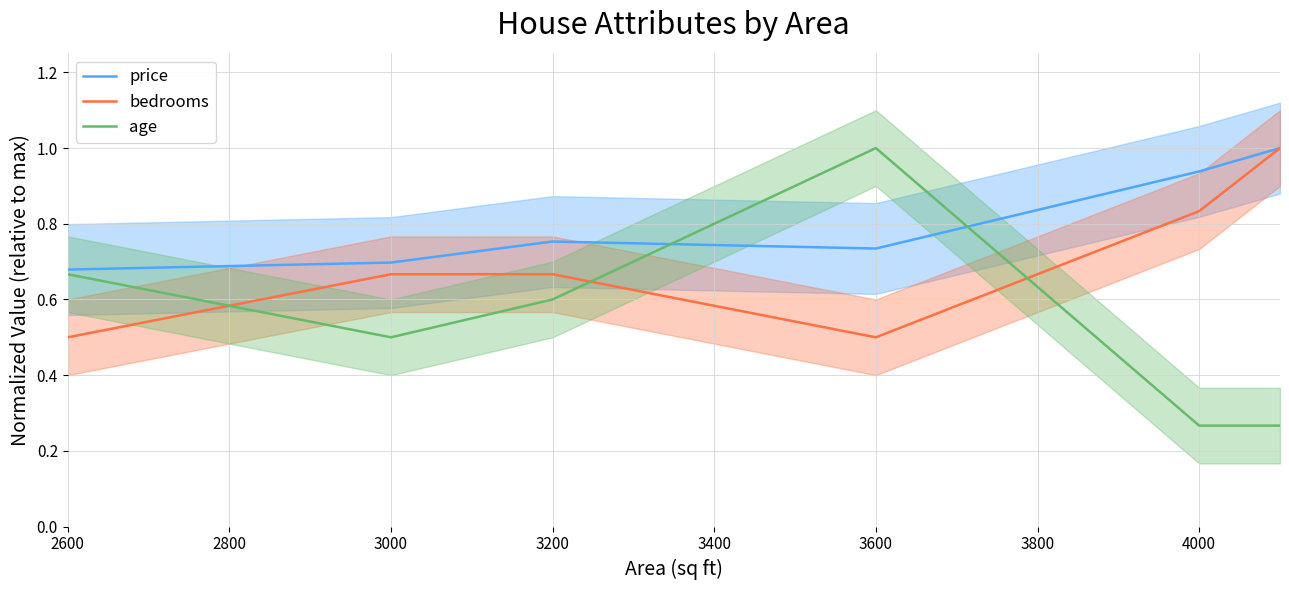

The price series shows 0.7 at 3000. True or false?

True